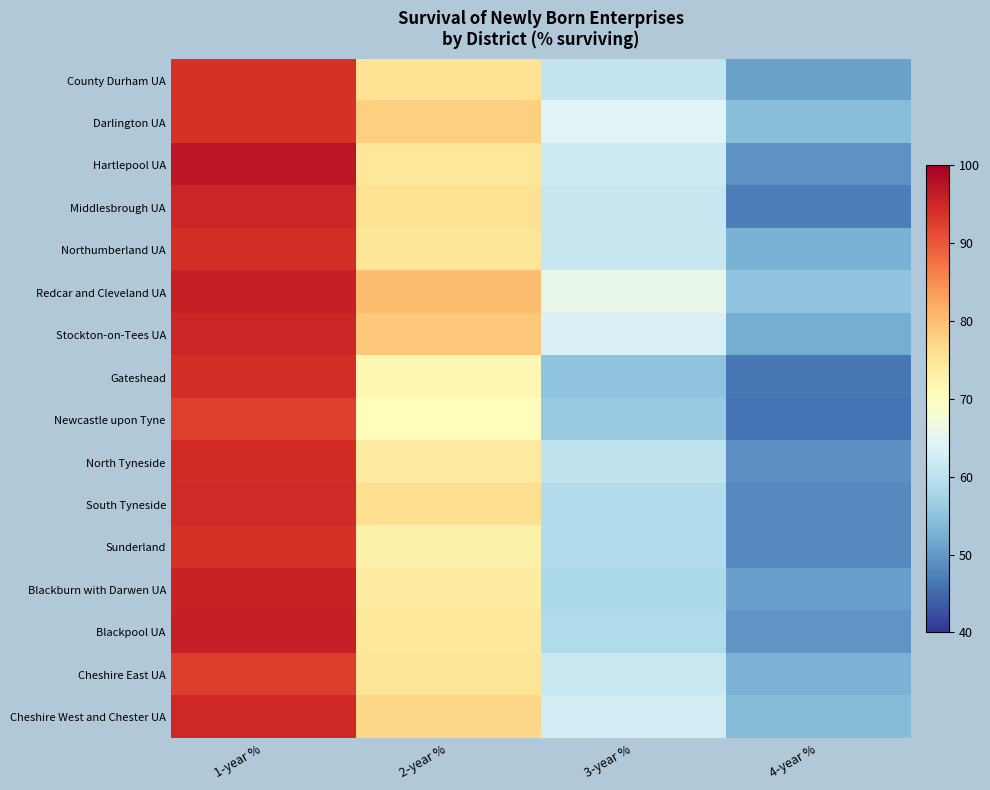

Reading left to right, extract all data points from this chart.

County Durham UA: 1-year %=93.8	2-year %=75.4	3-year %=60.6	4-year %=50.9
Darlington UA: 1-year %=93.8	2-year %=77.8	3-year %=64.2	4-year %=54.3
Hartlepool UA: 1-year %=97.2	2-year %=74.7	3-year %=62.0	4-year %=49.3
Middlesbrough UA: 1-year %=95.3	2-year %=75.5	3-year %=61.3	4-year %=47.2
Northumberland UA: 1-year %=94.2	2-year %=74.9	3-year %=61.3	4-year %=52.7
Redcar and Cleveland UA: 1-year %=95.8	2-year %=80.2	3-year %=65.6	4-year %=55.2
Stockton-on-Tees UA: 1-year %=95.3	2-year %=78.8	3-year %=63.5	4-year %=52.4
Gateshead: 1-year %=94.3	2-year %=71.4	3-year %=55.0	4-year %=46.4
Newcastle upon Tyne: 1-year %=92.5	2-year %=70.3	3-year %=56.1	4-year %=46.0
North Tyneside: 1-year %=94.4	2-year %=73.9	3-year %=60.2	4-year %=49.1
South Tyneside: 1-year %=94.6	2-year %=75.9	3-year %=58.9	4-year %=48.2
Sunderland: 1-year %=93.9	2-year %=72.8	3-year %=58.9	4-year %=48.3
Blackburn with Darwen UA: 1-year %=95.6	2-year %=73.5	3-year %=58.1	4-year %=50.7
Blackpool UA: 1-year %=95.9	2-year %=74.4	3-year %=58.7	4-year %=49.6
Cheshire East UA: 1-year %=92.6	2-year %=74.8	3-year %=61.4	4-year %=53.0
Cheshire West and Chester UA: 1-year %=95.0	2-year %=76.9	3-year %=62.5	4-year %=54.2